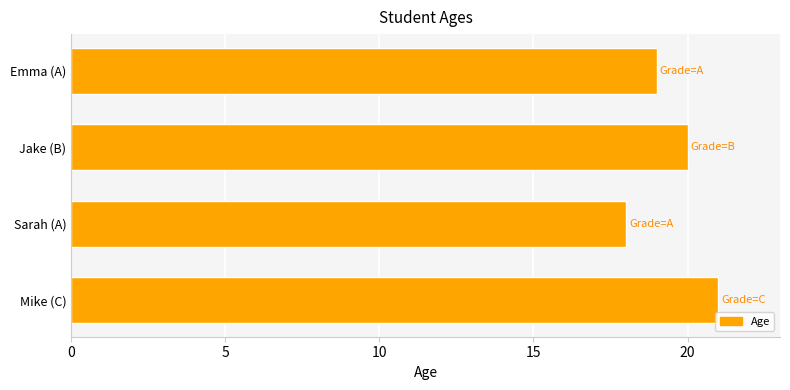

Reading top to bottom, what are all the values shown in this chart?

Emma (A)=19	Jake (B)=20	Sarah (A)=18	Mike (C)=21